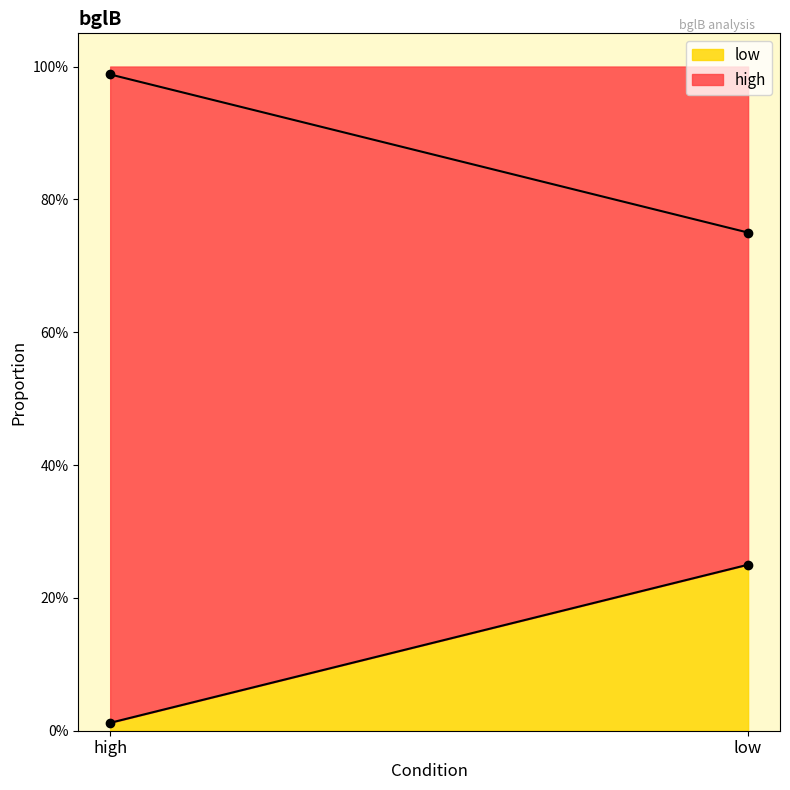

True or false: high has a value of 1.0 at high.

True